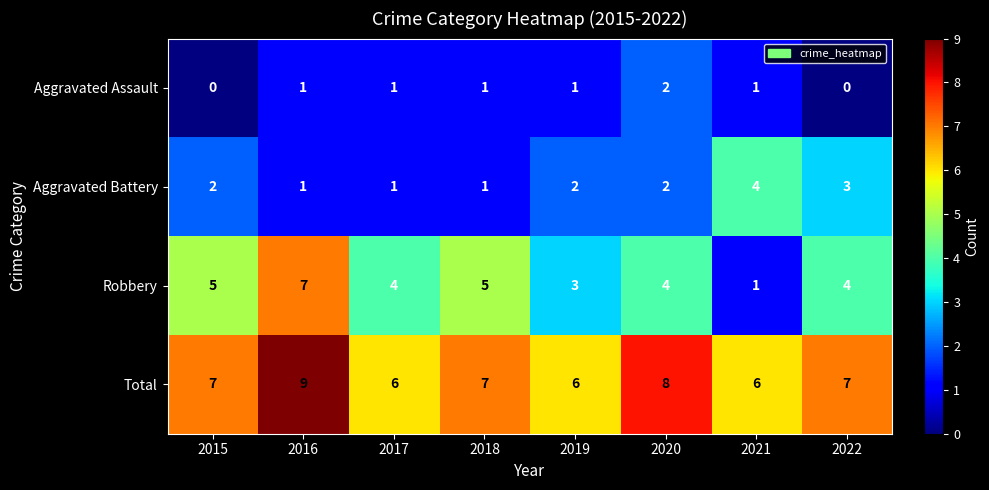

What is the sum of the Aggravated Assault values at 2017 and 2020?

3